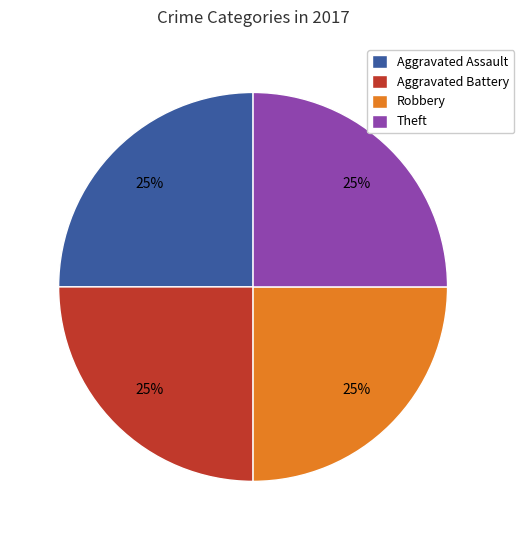

The Aggravated Battery slice represents 35% of the pie. True or false?

False